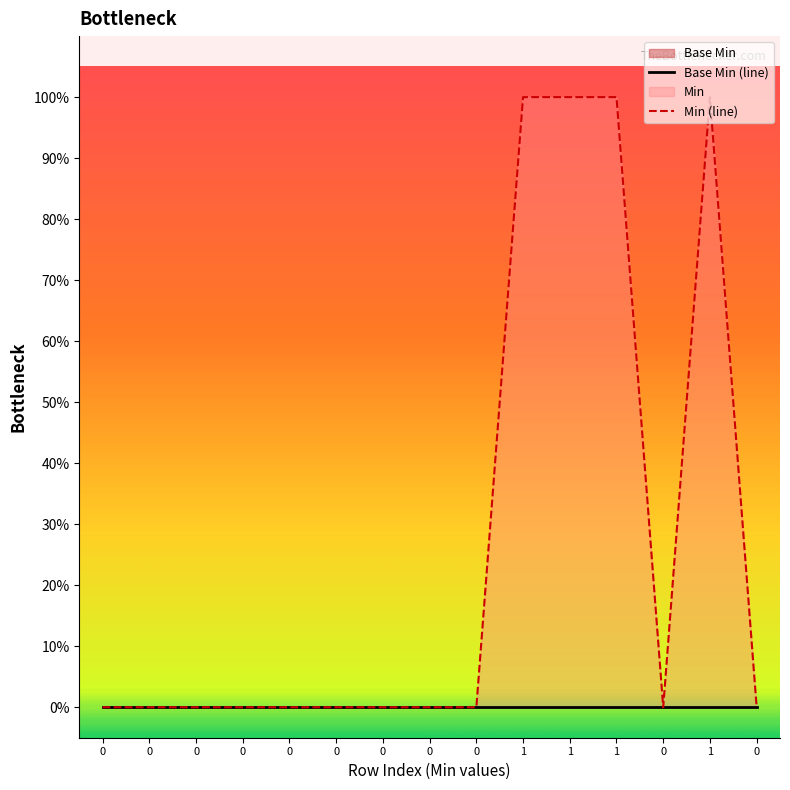

At how many categories does at least one series exceed 0?

4